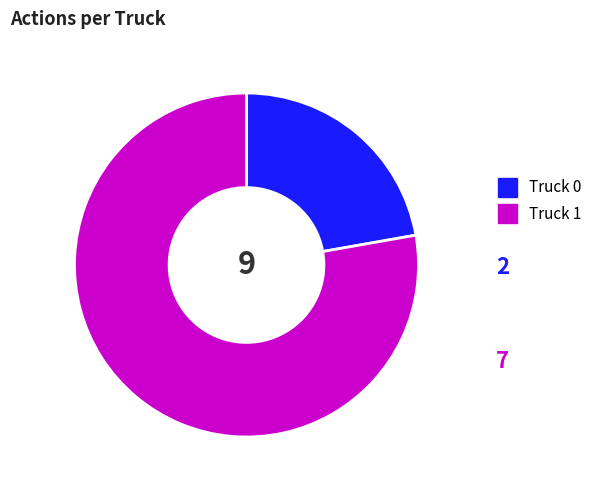

Does Truck 0 account for over 50% of the chart?

No